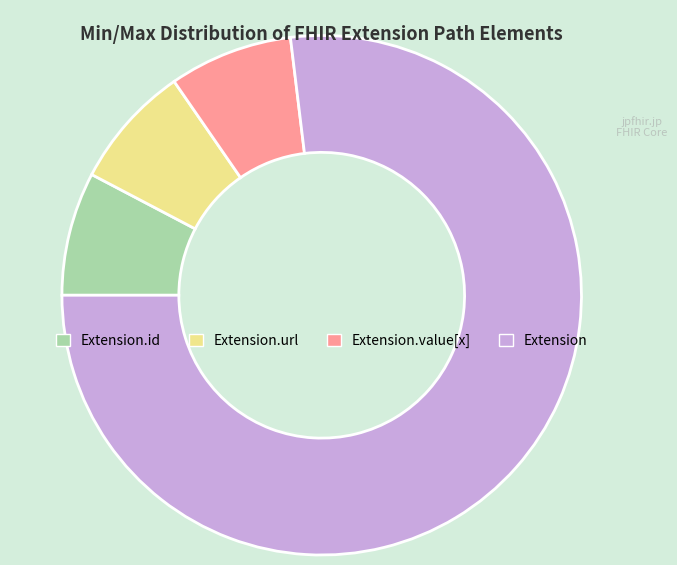

Count the number of slices in the pie.

4